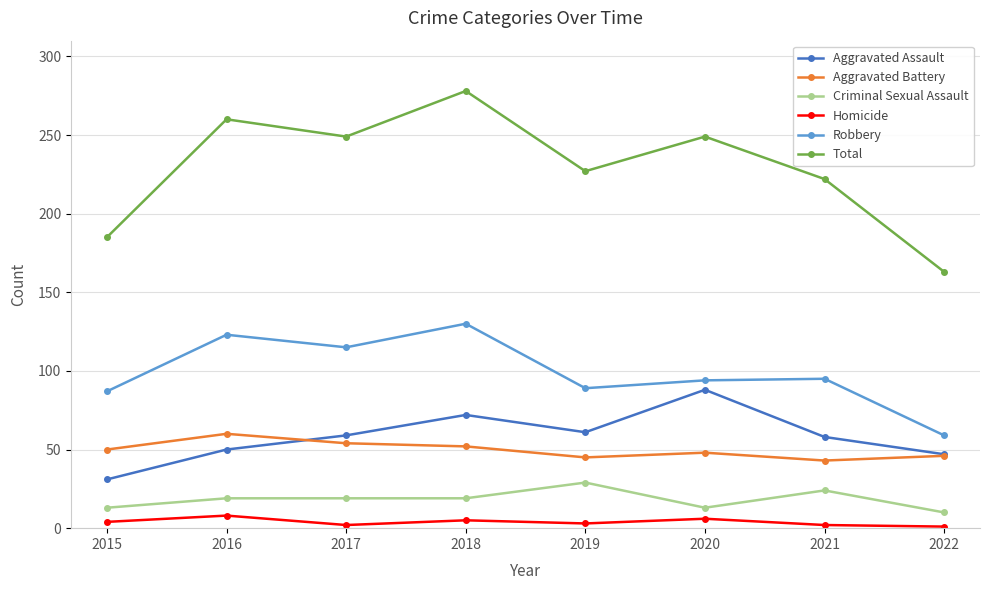

True or false: Total and Robbery intersect in this chart.

False